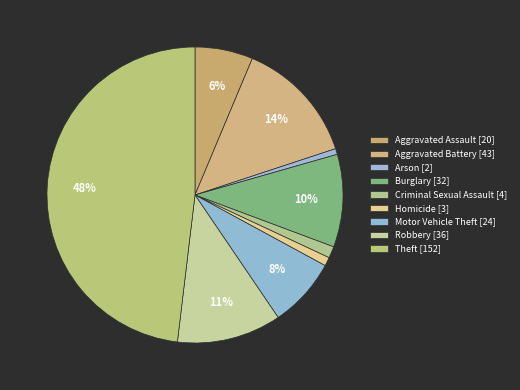

True or false: Aggravated Assault accounts for 1% of the total.

False